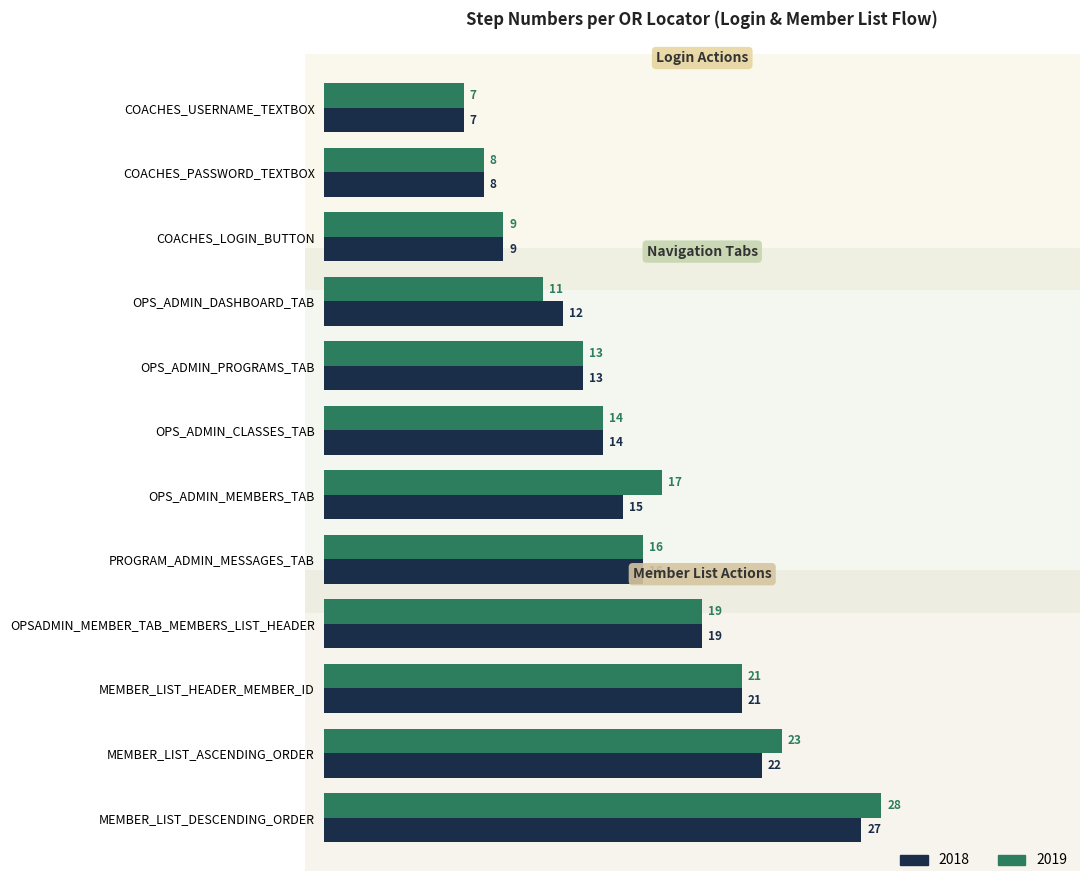

Which series has the largest range (max minus min)?

2019